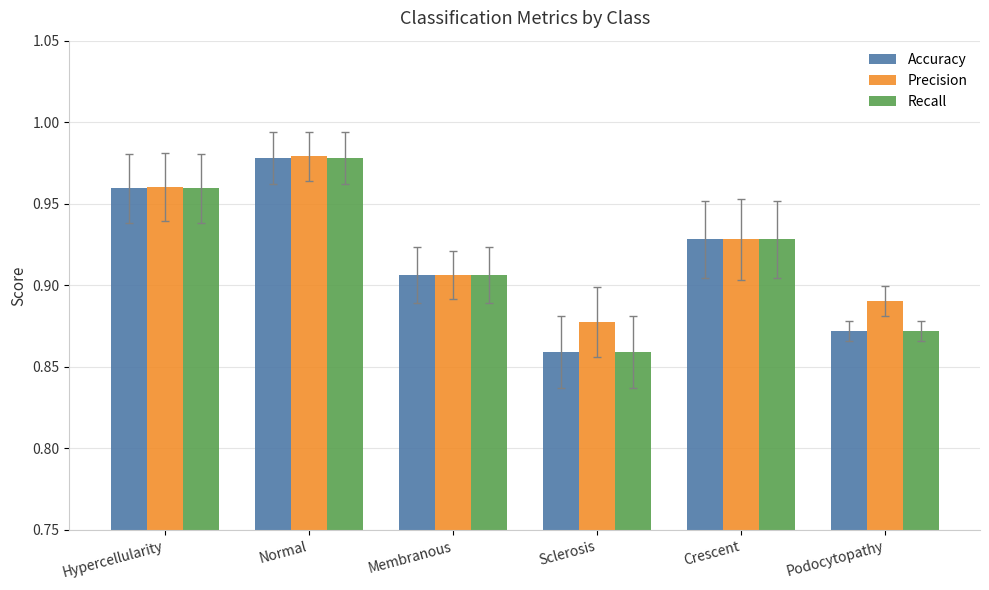

Which label corresponds to the smallest value in the chart?

Sclerosis